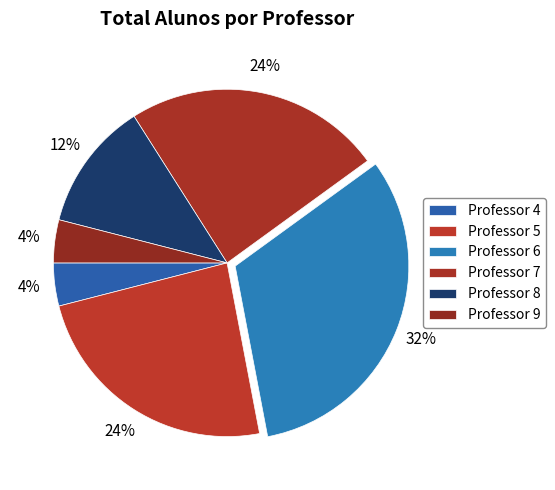

Count the number of slices in the pie.

6